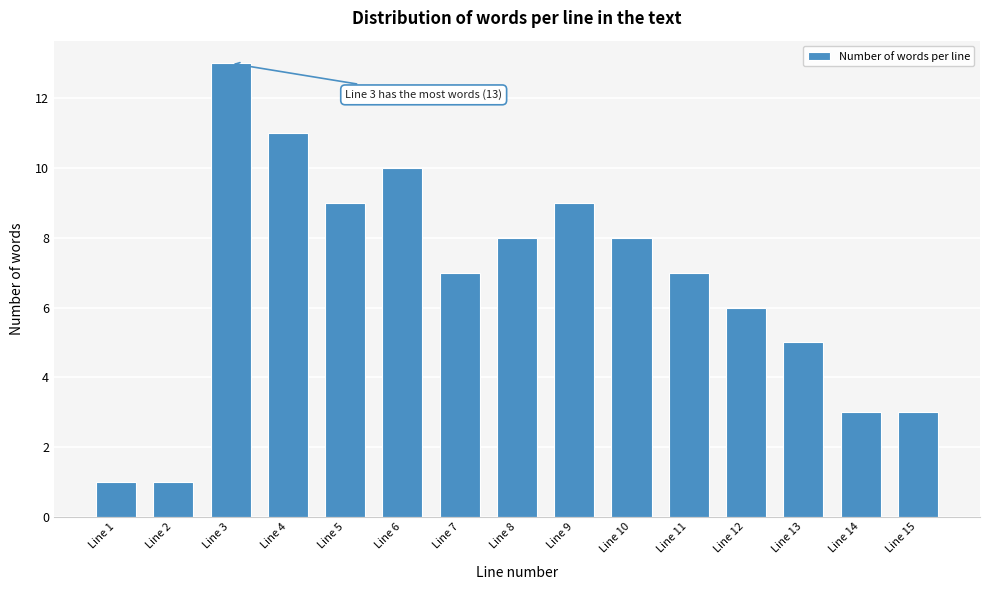

Reading left to right, transcribe all the data shown in this chart.

1	1	13	11	9	10	7	8	9	8	7	6	5	3	3